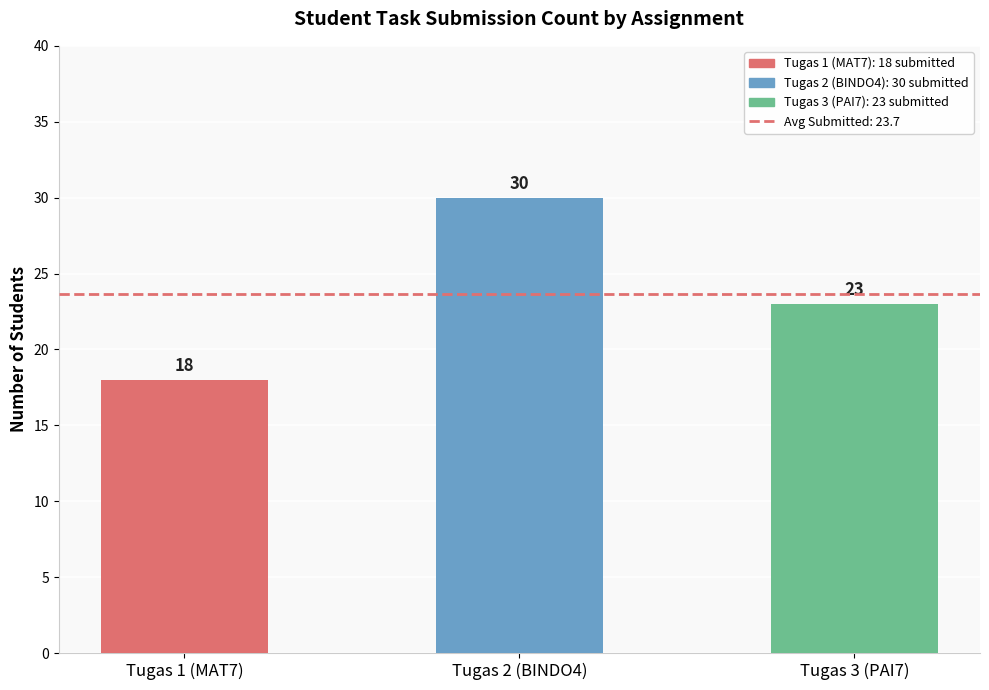

How many categories are shown in the chart?

3